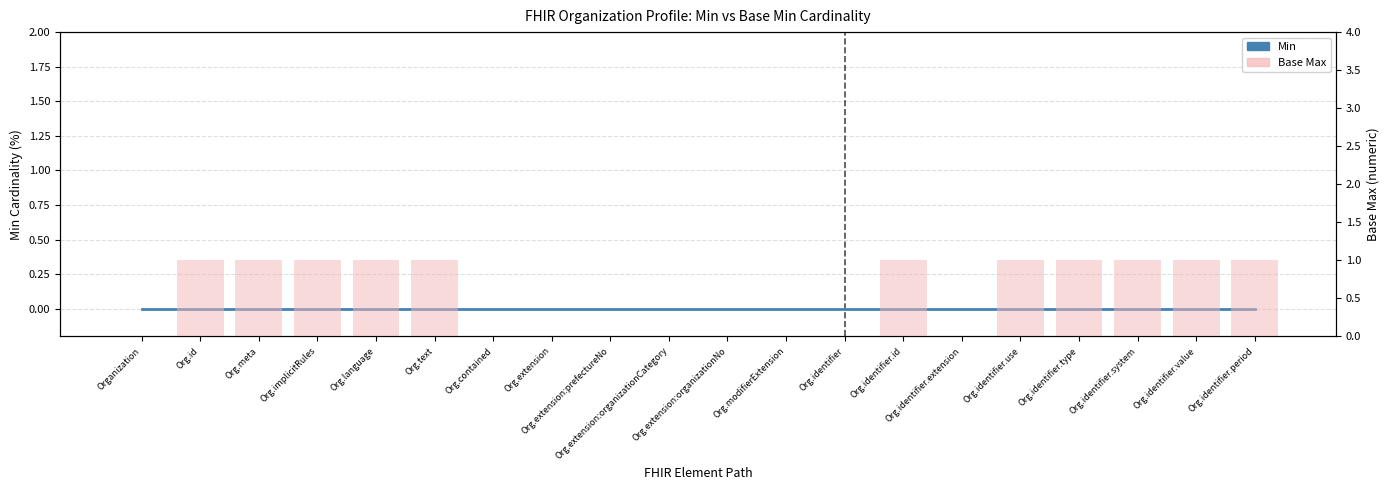

How many data points does each series have?

20